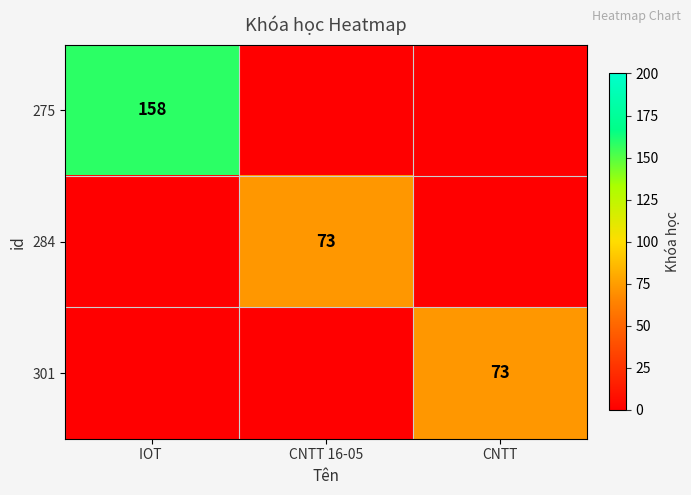

The value of 284 at CNTT 16-05 is 73. True or false?

True